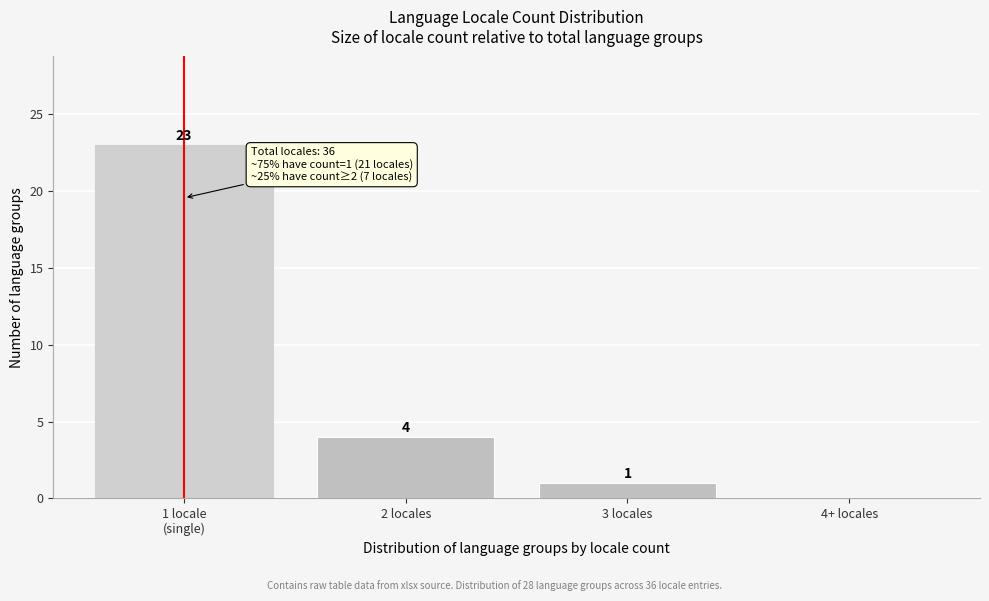

What is the greatest value displayed?

23